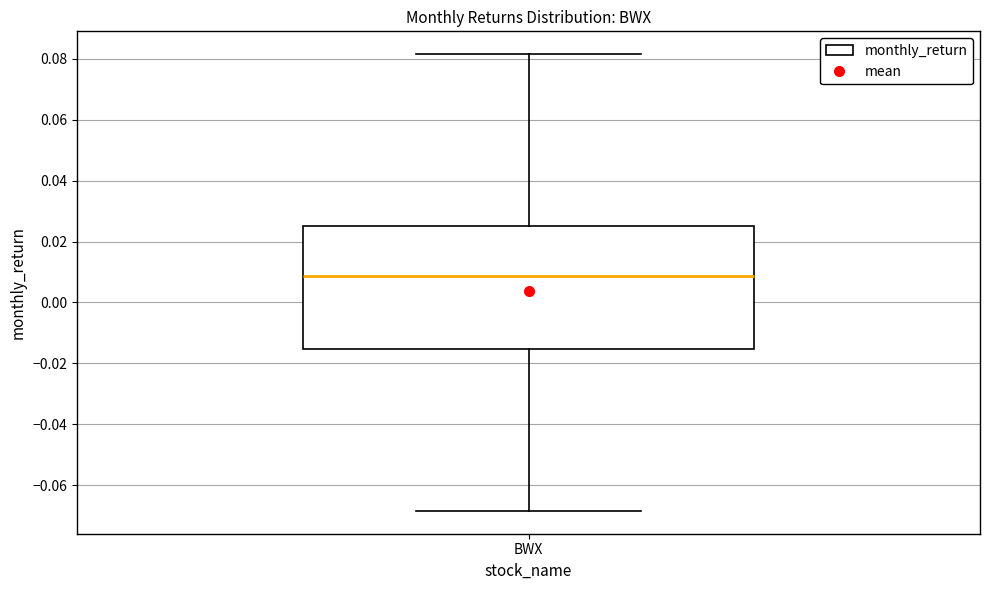

Where does the lower whisker of the box for BWX end on the y-axis? The values are not printed on the chart, so give them approximately, as read against the axis.

-0.068